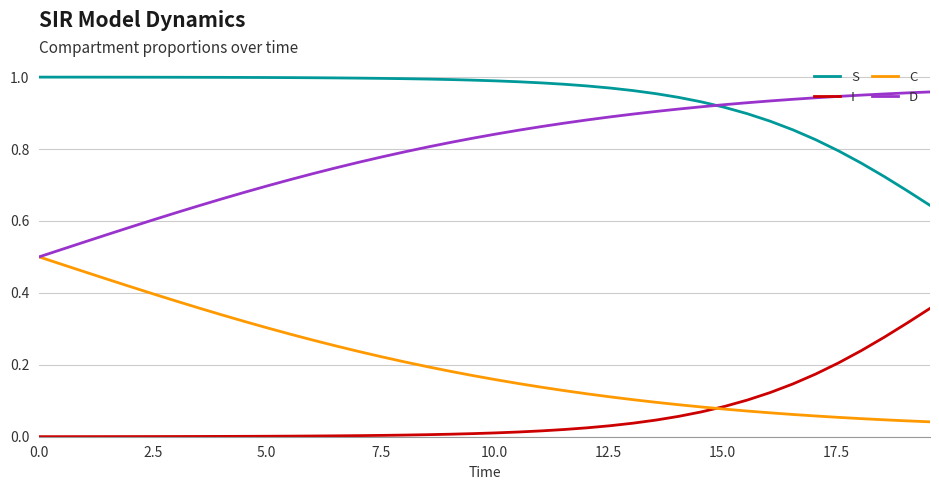

True or false: S and I cross at least once.

False